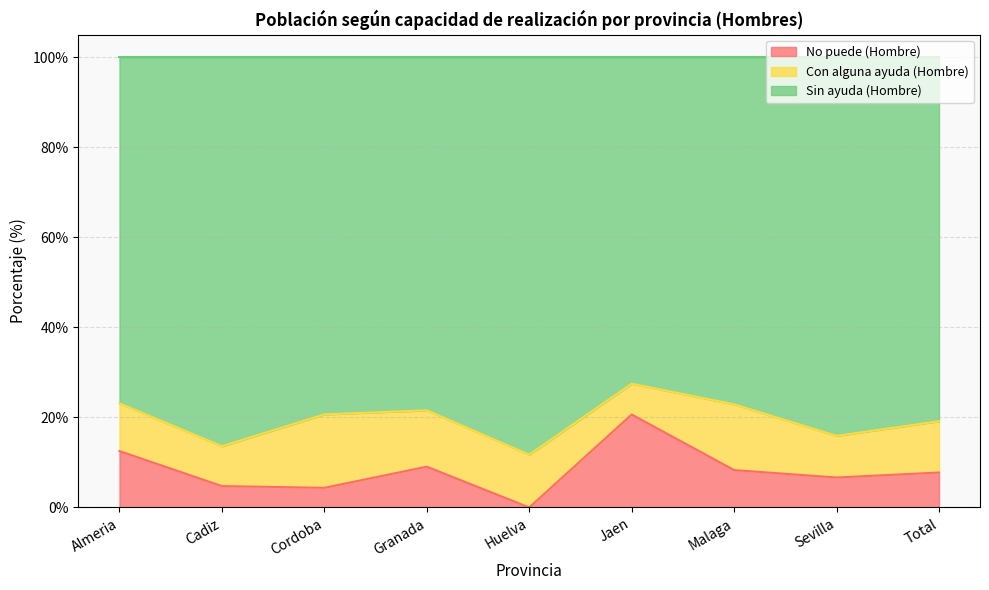

Is it true that No puede (Hombre) equals 9.1 at Granada?

True